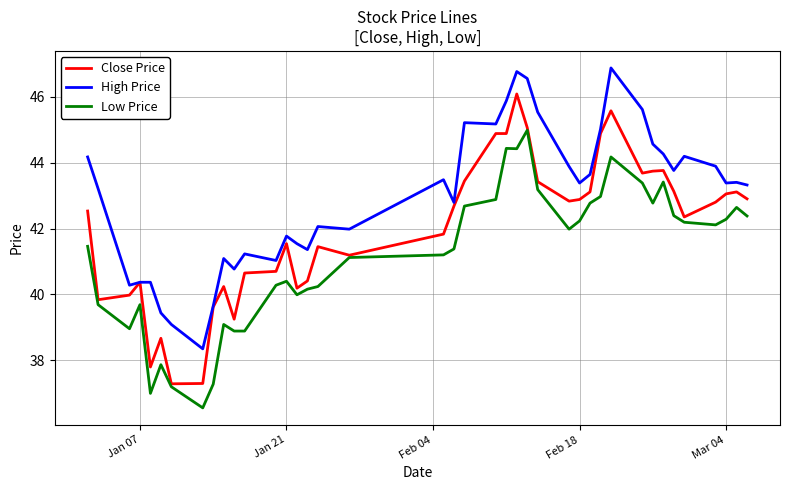

What is the maximum value for Low Price?

45.0